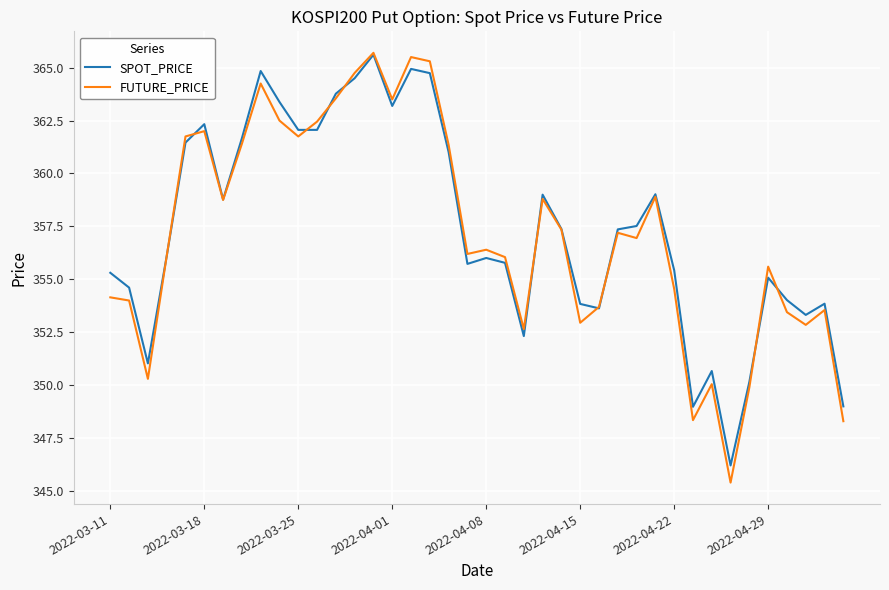

How many lines are shown in the chart?

2